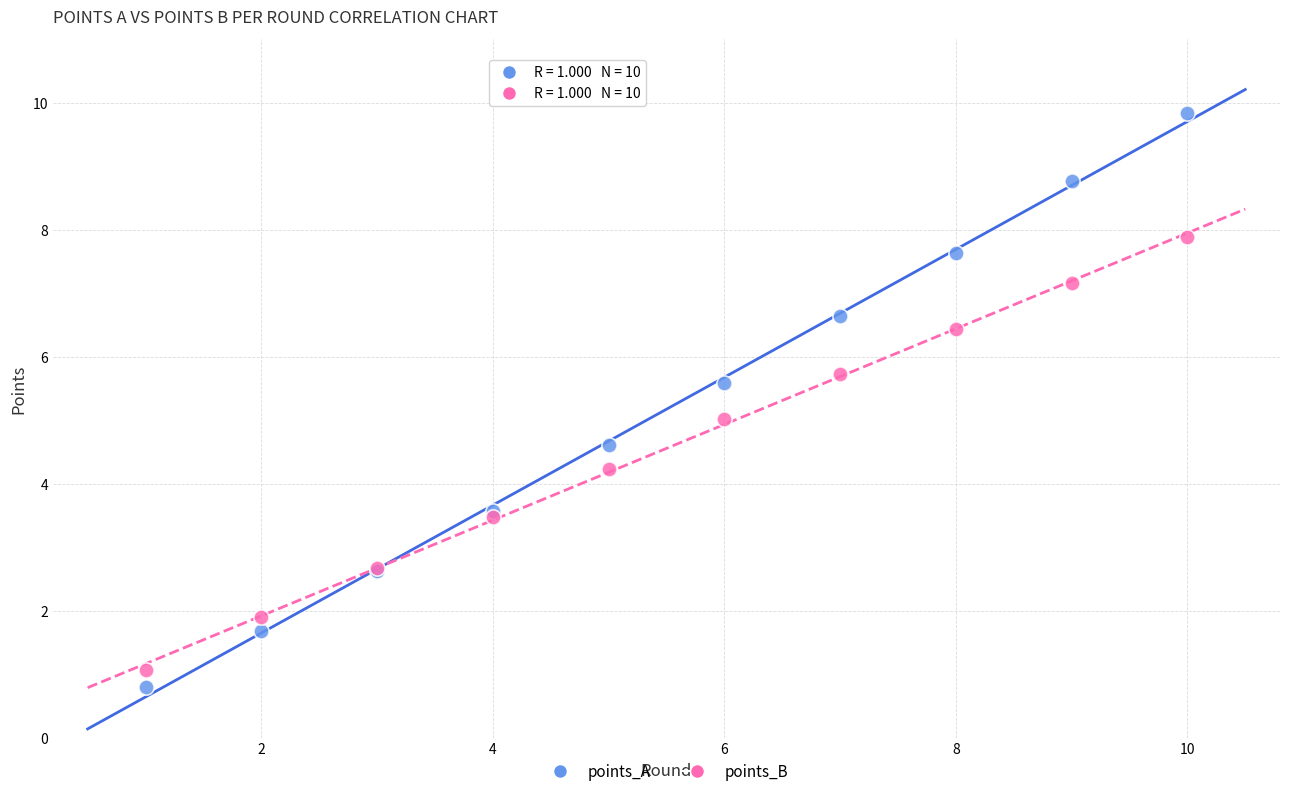

What are all the series names shown in the legend?

points_A, points_B